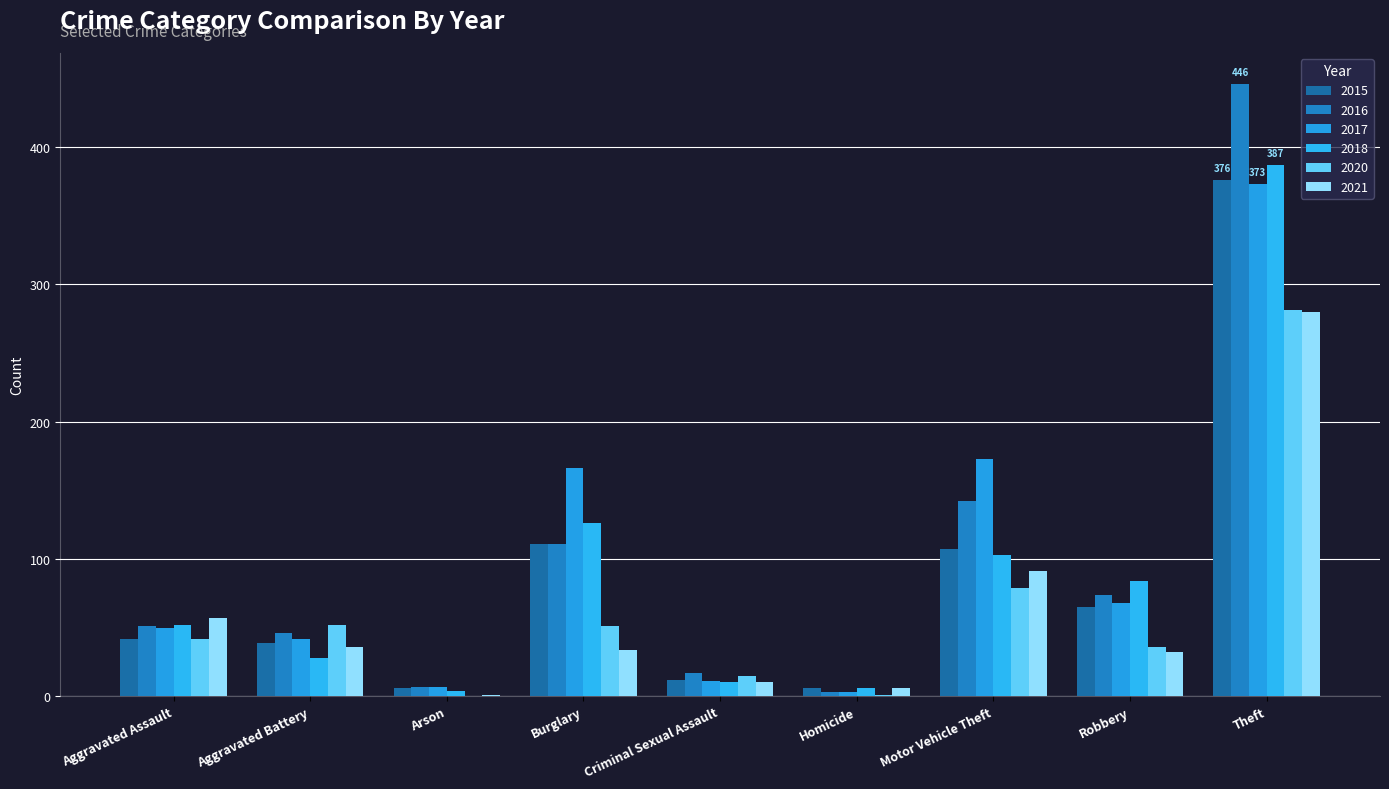

What is the highest value of the 2018 series?

387